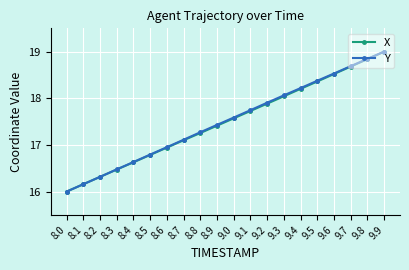

What is the total value across all series at 8.5?

33.6